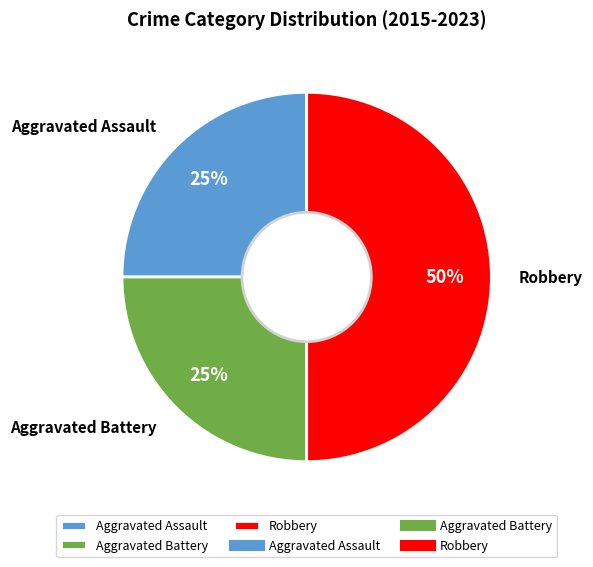

How many slices are in this pie chart?

3